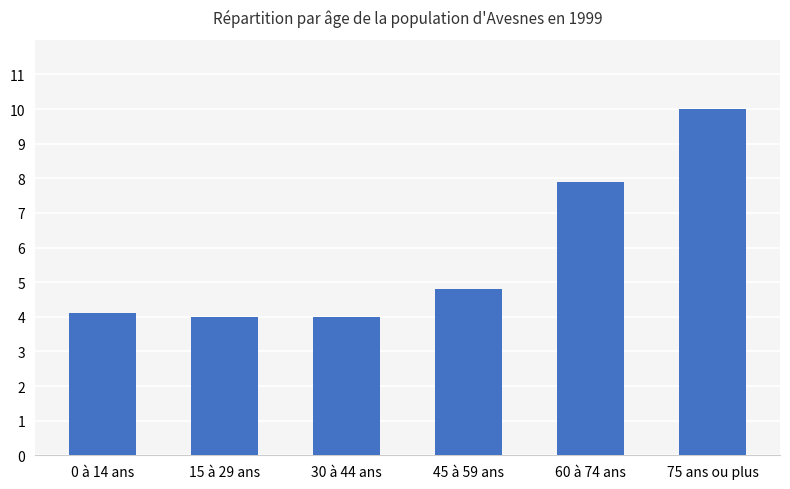

At which category does the chart reach its peak across all series?

75 ans ou plus